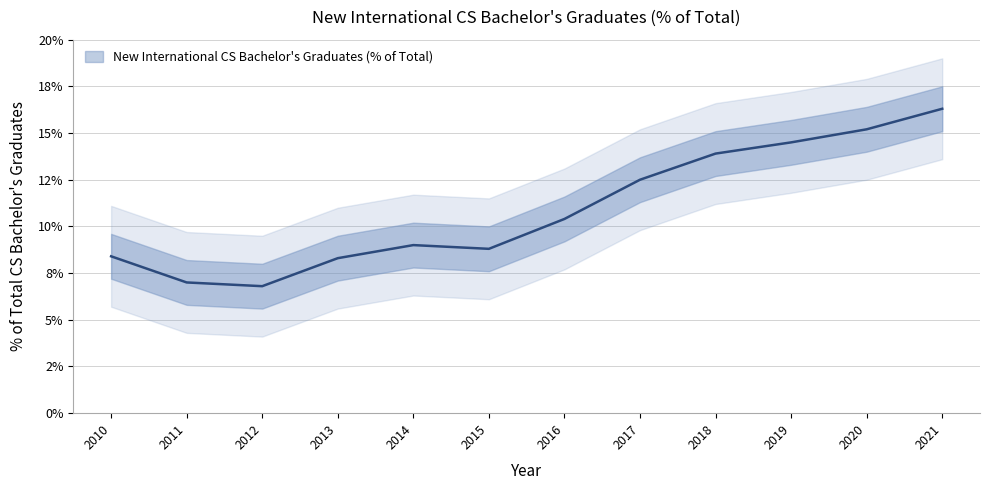

List the labels in order of value, smallest first.

2012, 2011, 2013, 2010, 2015, 2014, 2016, 2017, 2018, 2019, 2020, 2021